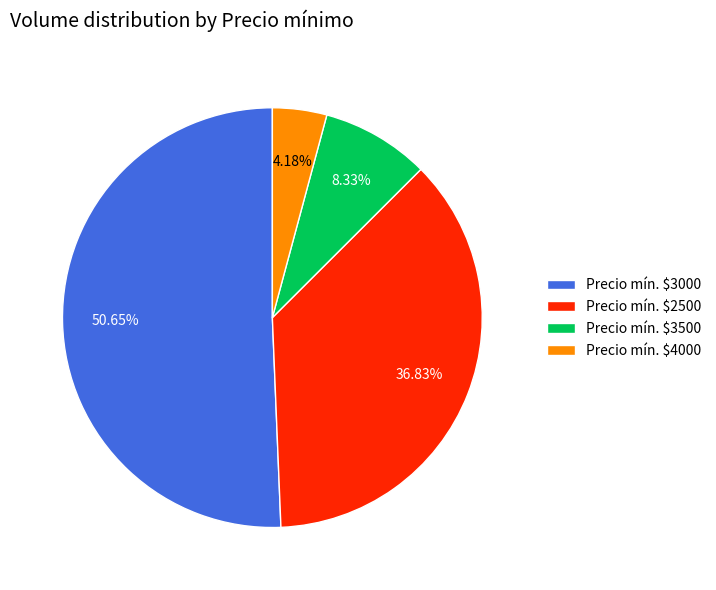

Does any single category account for the majority?

Yes